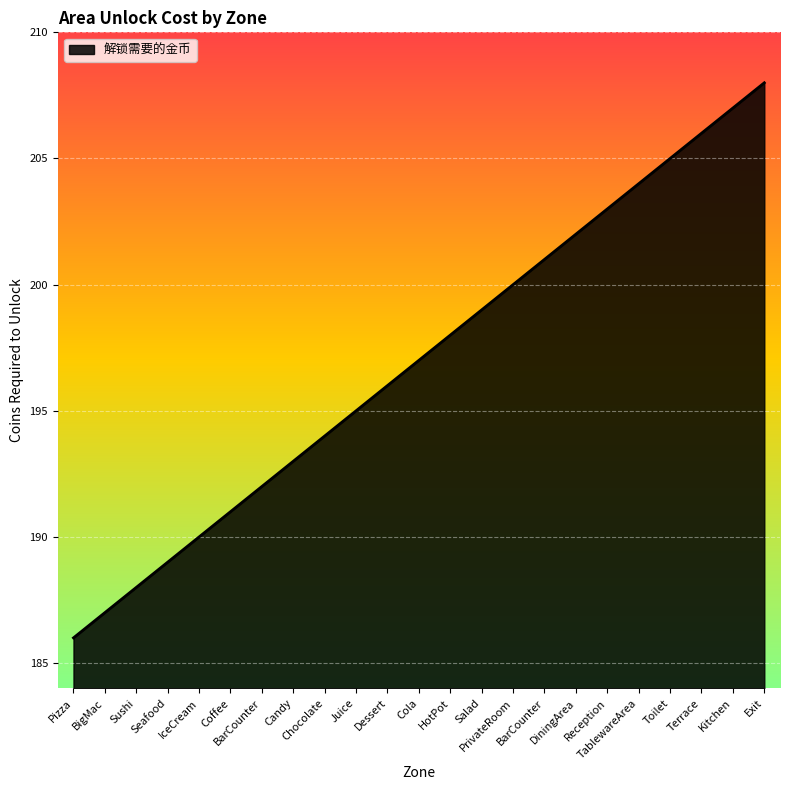

How many lines are shown in the chart?

1